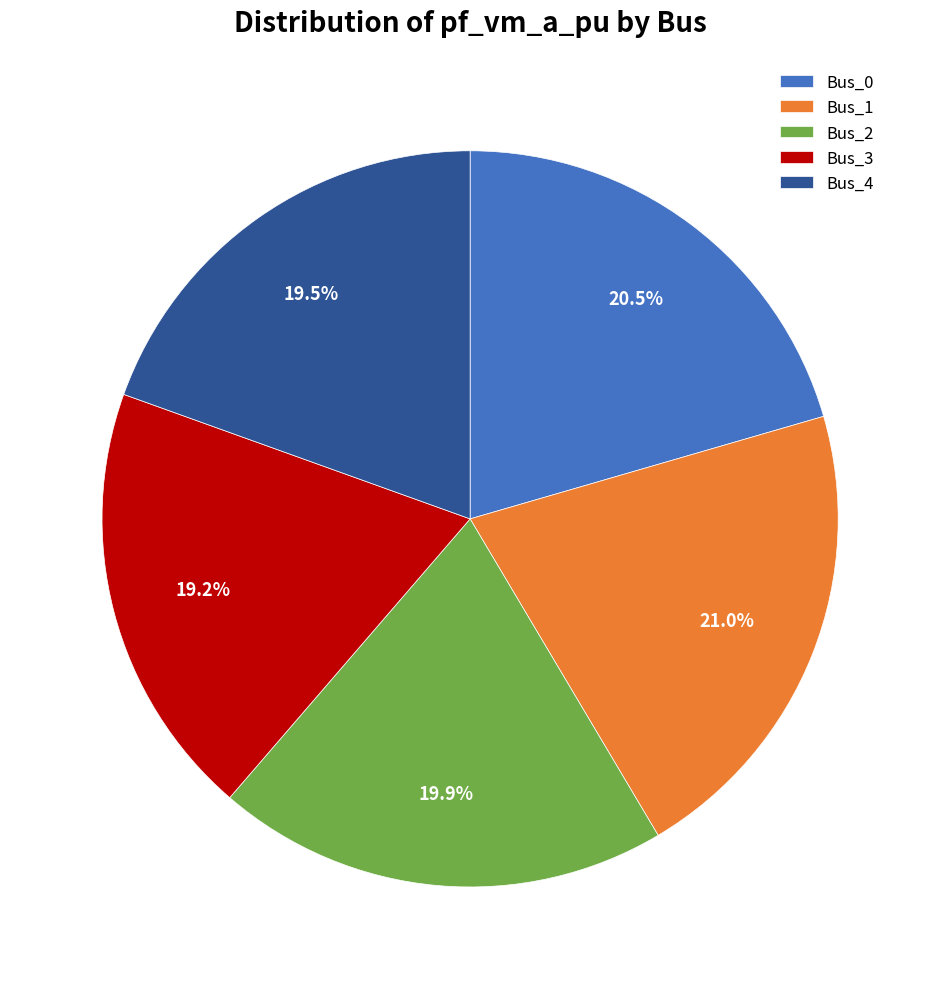

What is the ratio of the value at Bus_2 to the value at Bus_0?

1.0